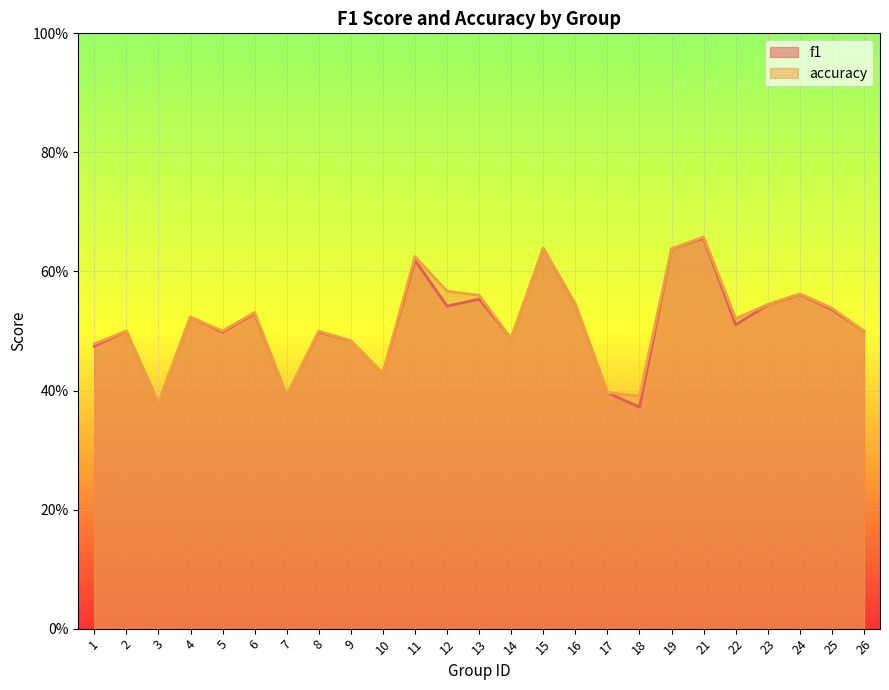

Rank the series at 1 from lowest to highest value.

f1, accuracy